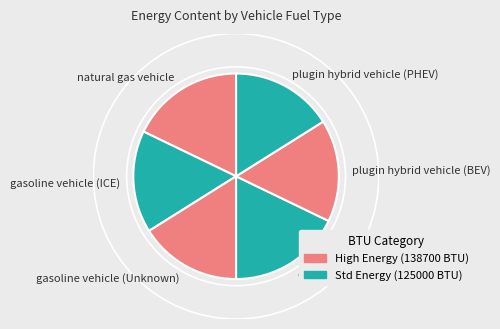

How many segments does this pie chart have?

6